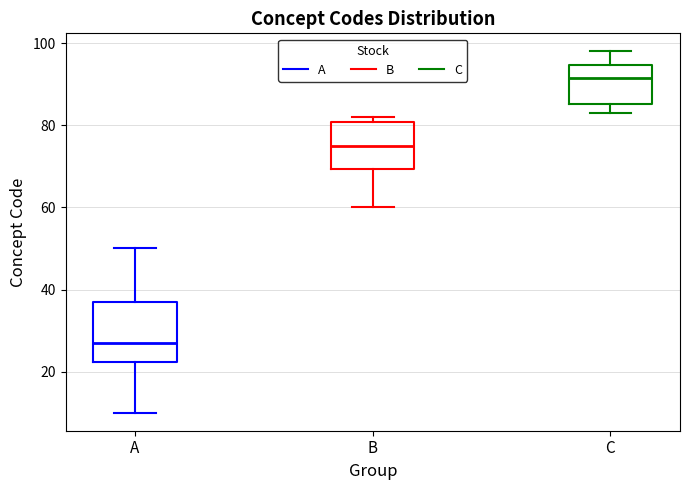

Where is the upper edge of the box for C on the y-axis? The values are not printed on the chart, so give them approximately, as read against the axis.

94